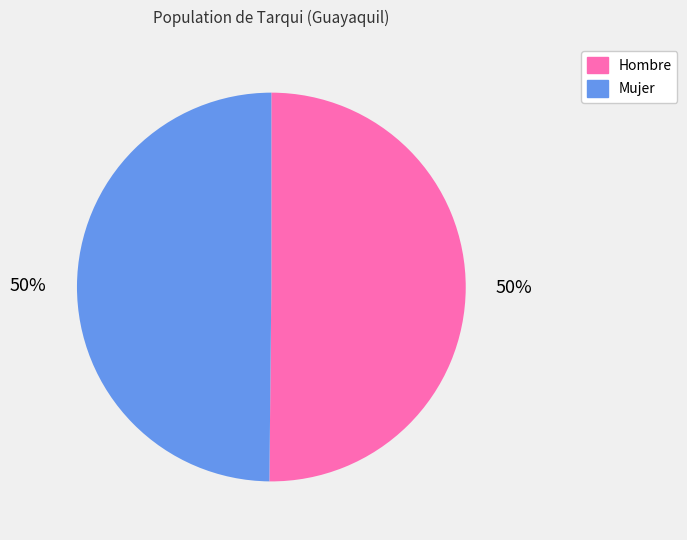

Count the number of slices in the pie.

2